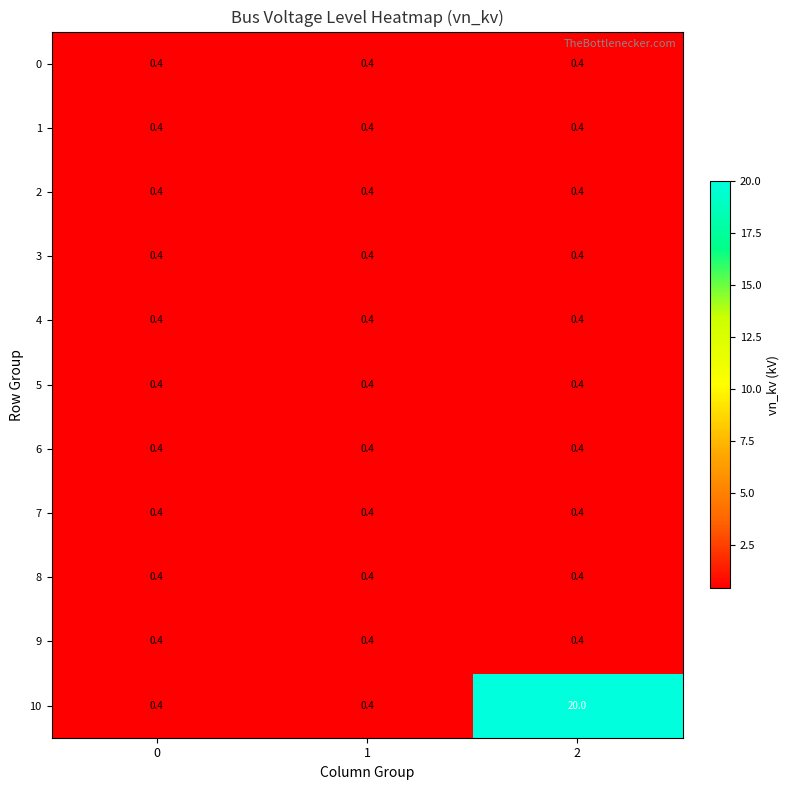

The 1 series shows 0.4 at 1. True or false?

True